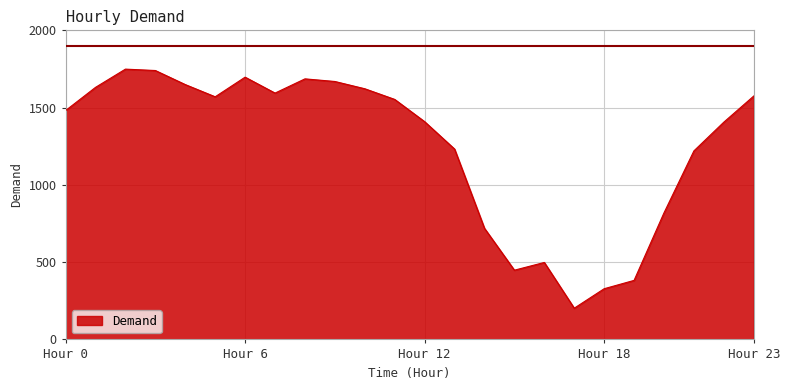

What is the greatest value displayed?

1749